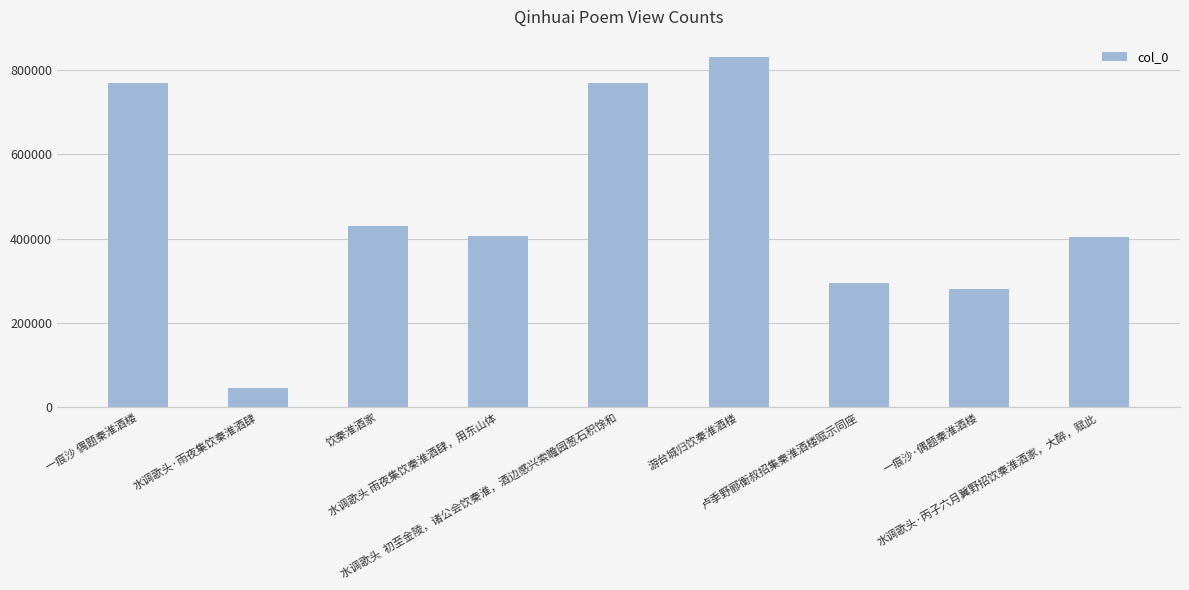

What is the value of the 8th bar from the left?

280717